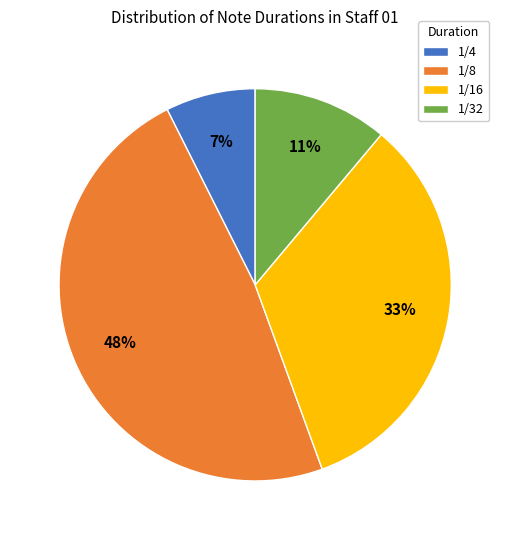

True or false: 1/32 accounts for 1% of the total.

False